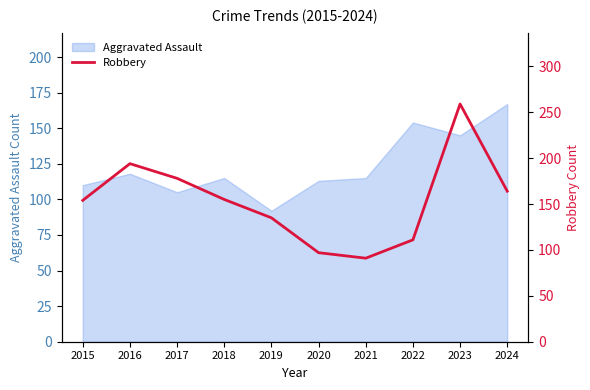

How many data points does each series have?

10